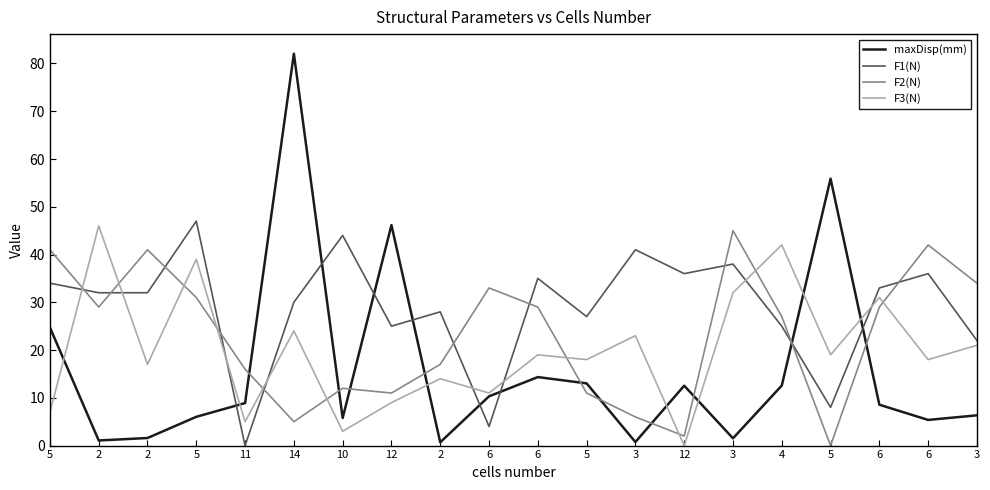

What are all the series names shown in the legend?

maxDisp(mm), F1(N), F2(N), F3(N)